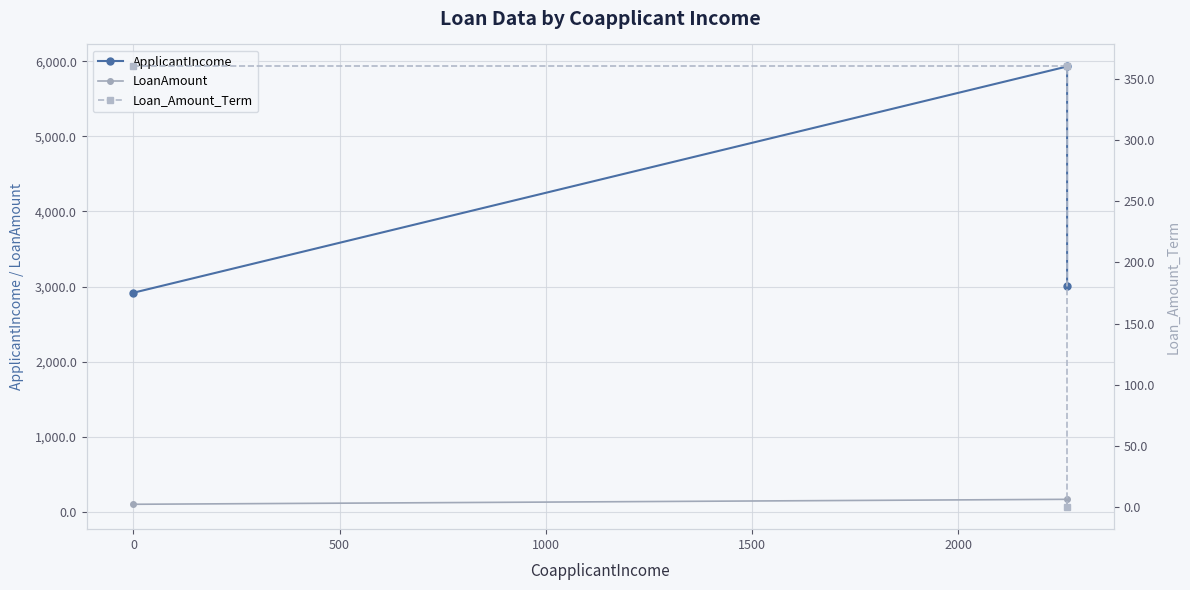

What is the highest value of the LoanAmount series?

170.0